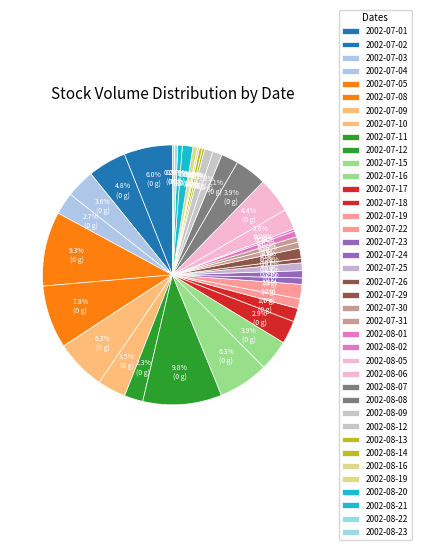

Does 2002-07-12 represent more than half of the total?

No